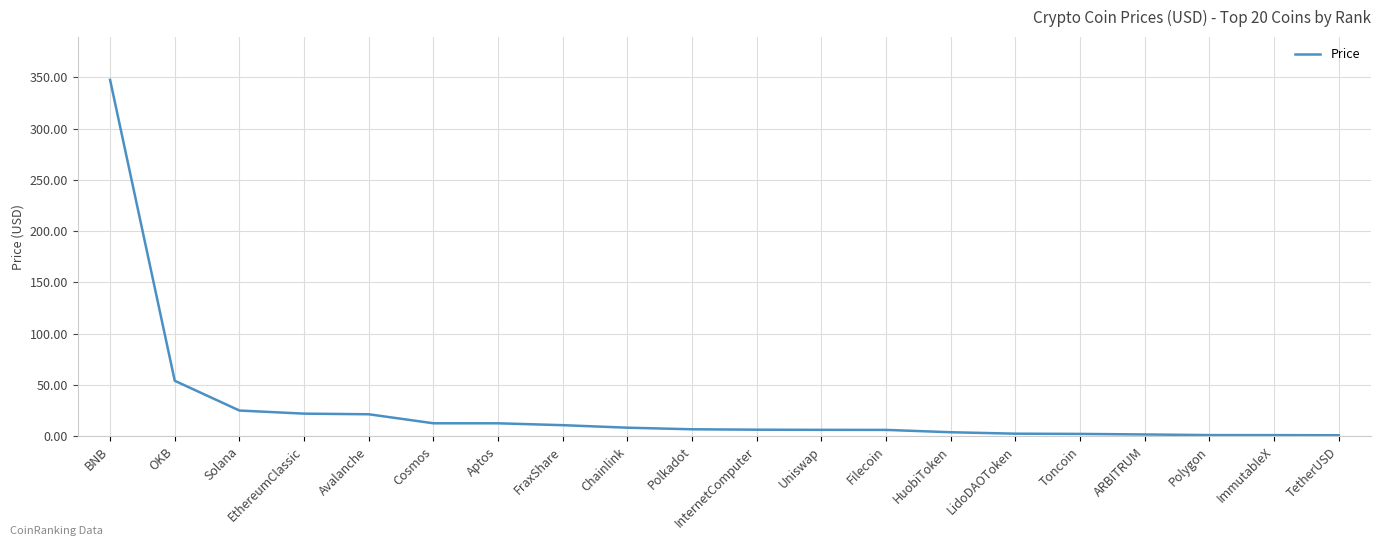

Between Avalanche and Chainlink, which is larger?

Avalanche